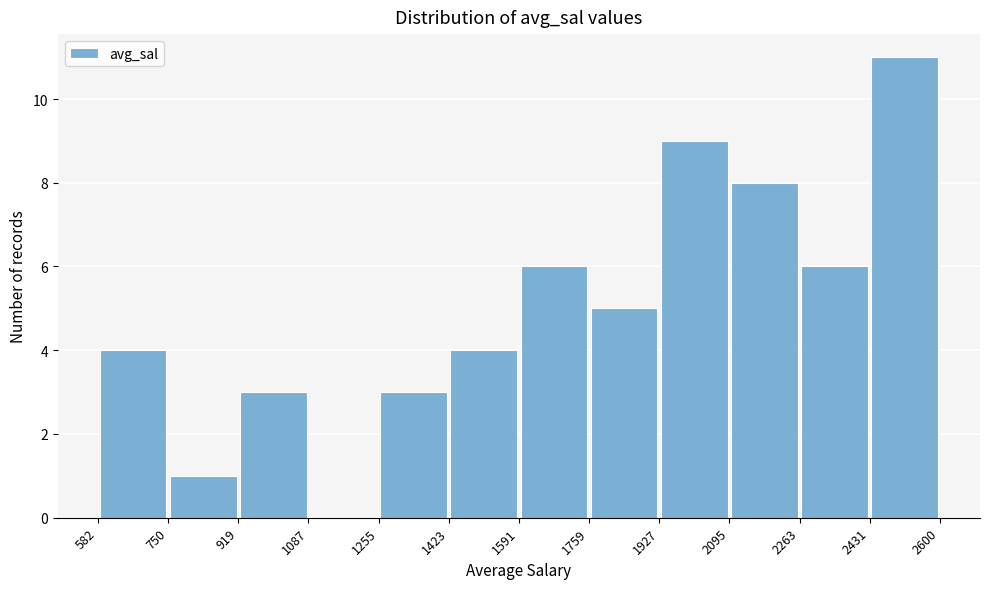

Over which range of the x-axis is the bar tallest?

2431 to 2600